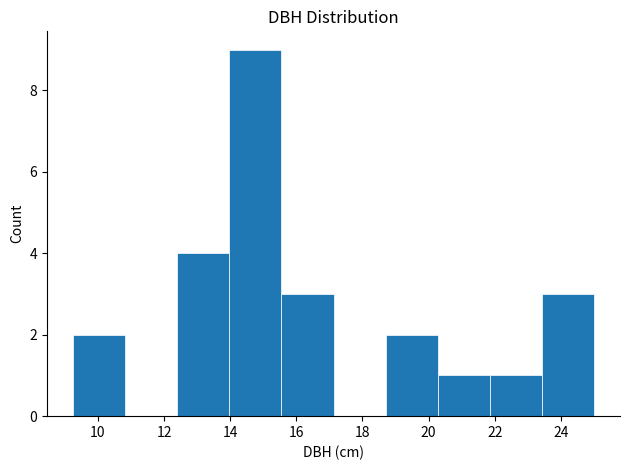

Which range on the x-axis has the tallest bar?

14.0 to 15.6